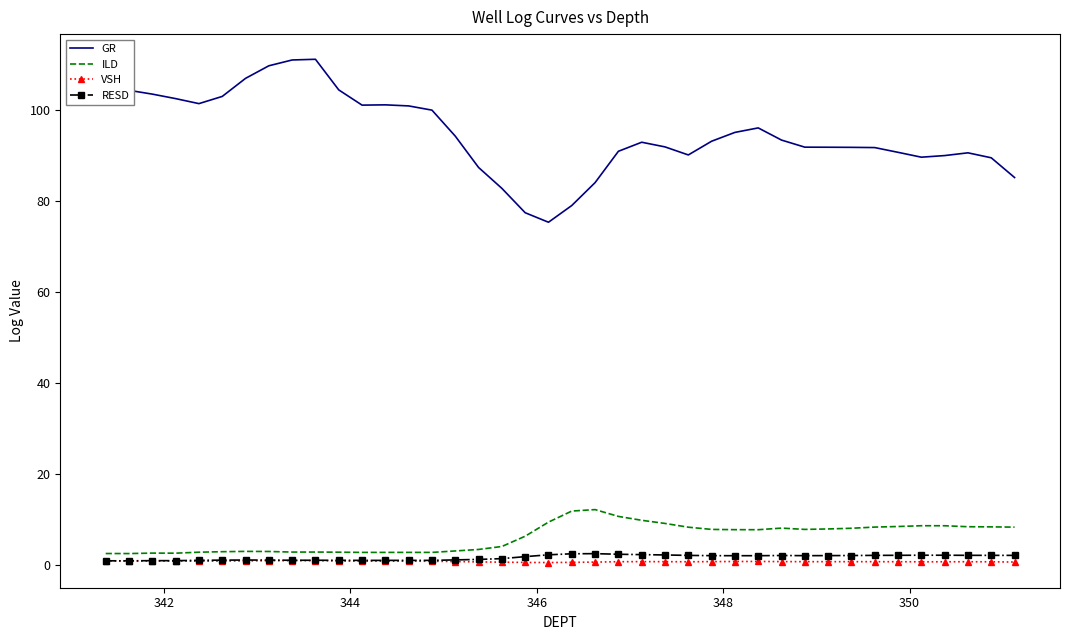

What is the lowest value of the ILD series?

2.5